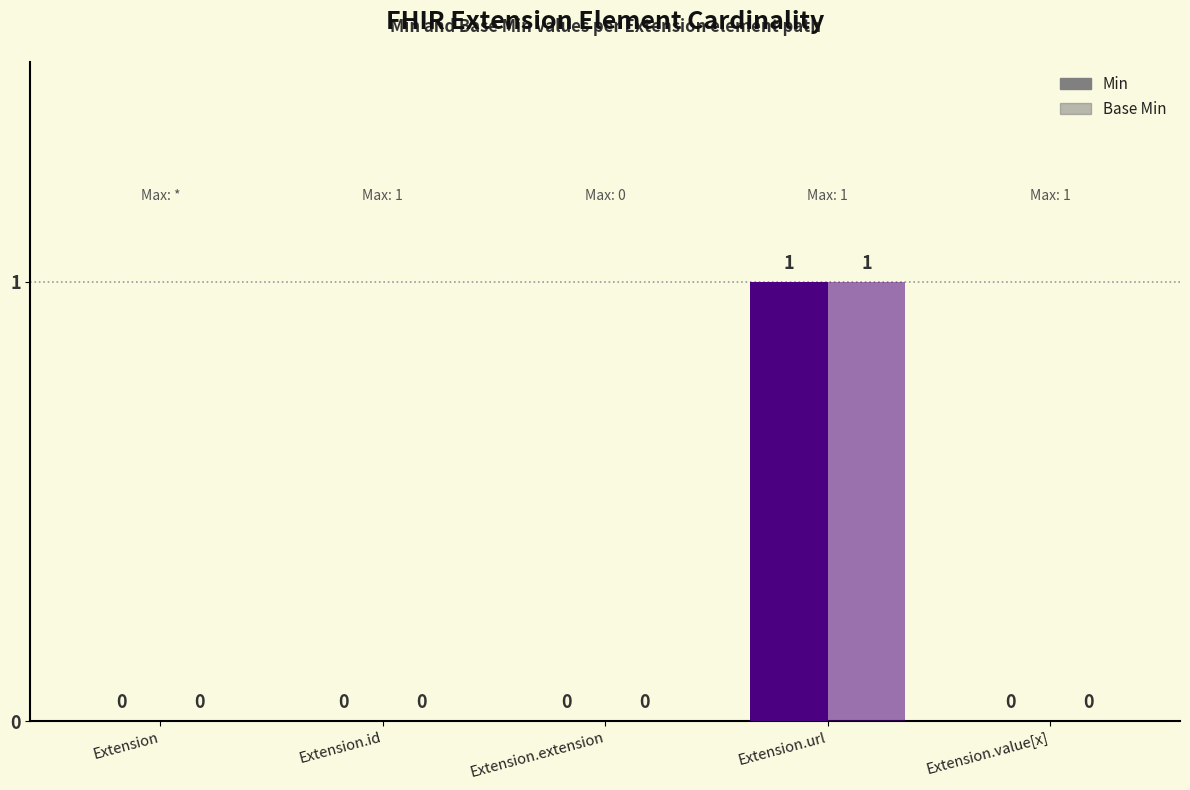

How many Min values are between 0 and 1?

5